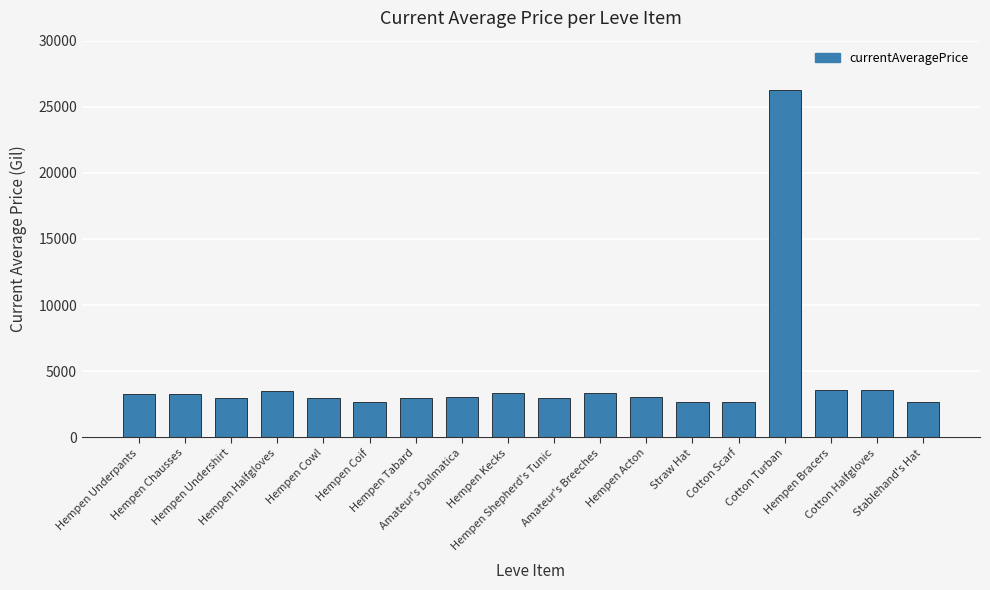

Does the chart contain stacked bars?

No